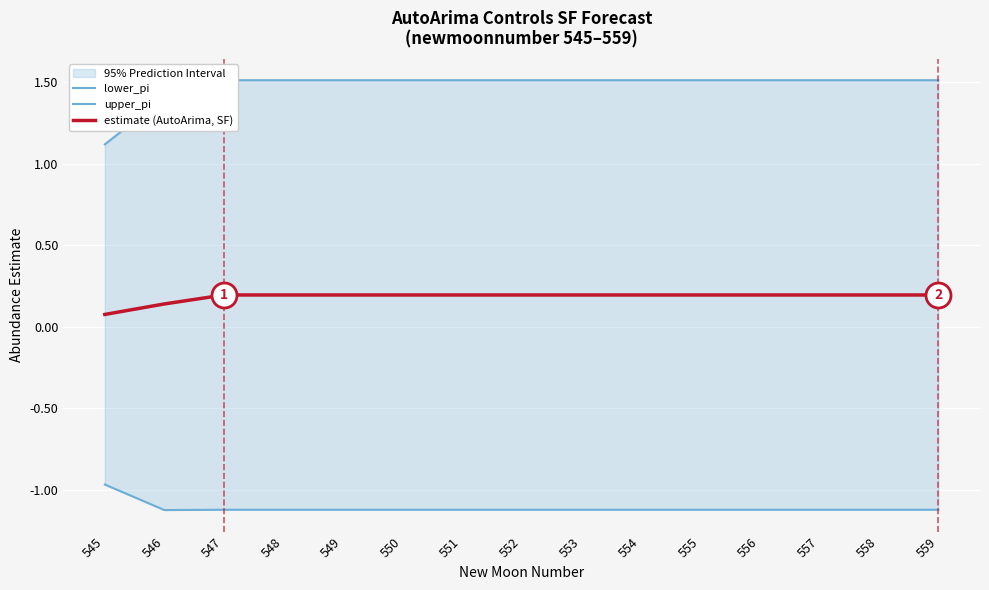

What is the sum of the estimate (AutoArima, SF) values at 554 and 558?

0.4